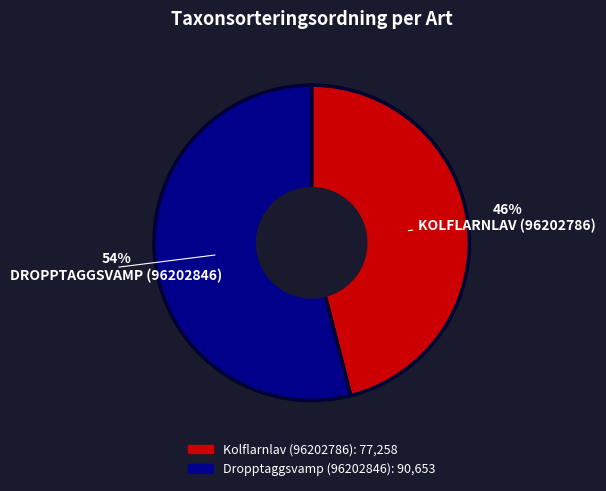

To the nearest percent, what is the difference between the Dropptaggsvamp (96202846) and Kolflarnlav (96202786) slice percentages?

8%